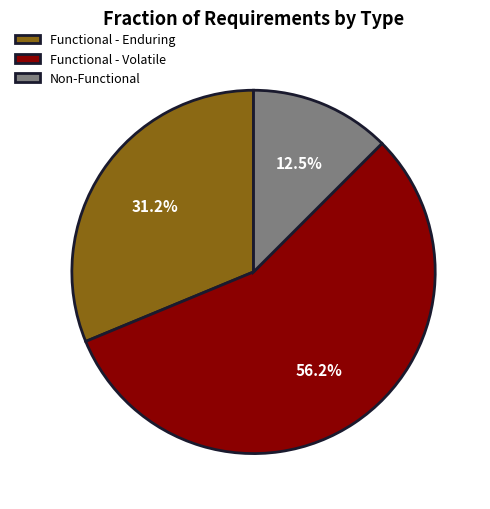

Is there any slice that represents more than half of the pie?

Yes